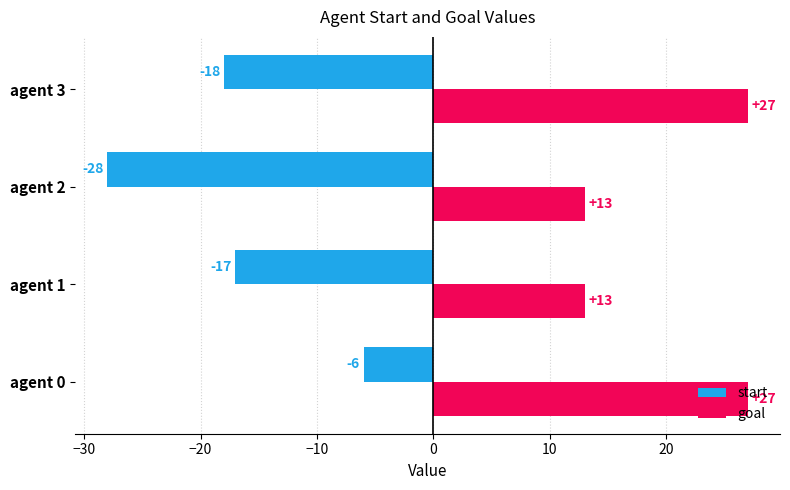

What is the approximate value of start at agent 2, to the nearest 5?

-30